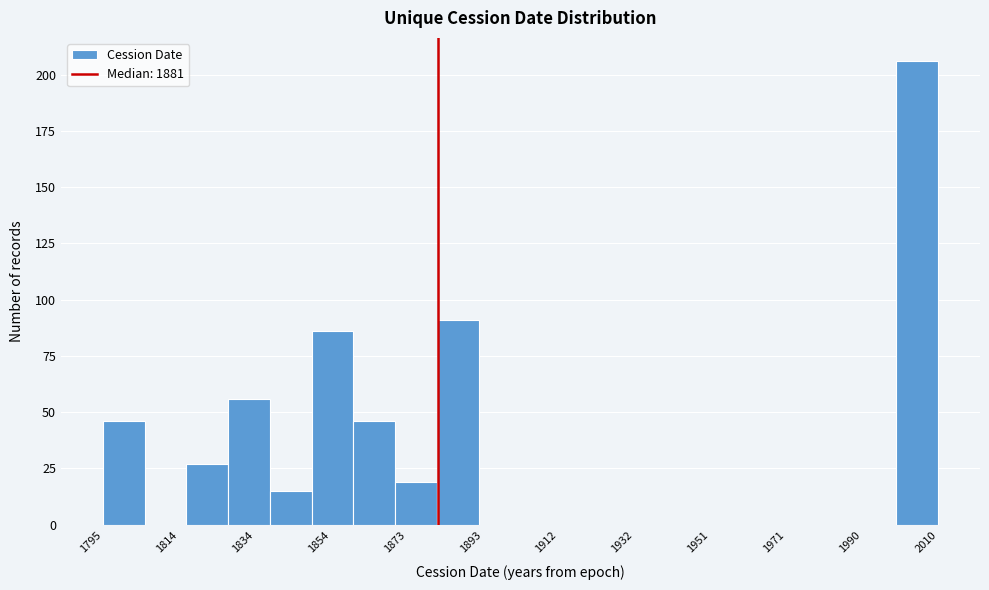

Reading left to right, transcribe this chart: for each bar, give the range it covers on the x-axis and its height. Neither the bar edges nor the heights are printed on the chart, so give them approximately, as read against the axes.

1794 to 1806: 45
1806 to 1816: 0
1816 to 1828: 25
1828 to 1838: 55
1838 to 1848: 15
1848 to 1860: 85
1860 to 1870: 45
1870 to 1880: 20
1880 to 1892: 90
1892 to 1902: 0
1902 to 1914: 0
1914 to 1924: 0
1924 to 1934: 0
1934 to 1946: 0
1946 to 1956: 0
1956 to 1966: 0
1966 to 1978: 0
1978 to 1988: 0
1988 to 2000: 0
2000 to 2010: 205